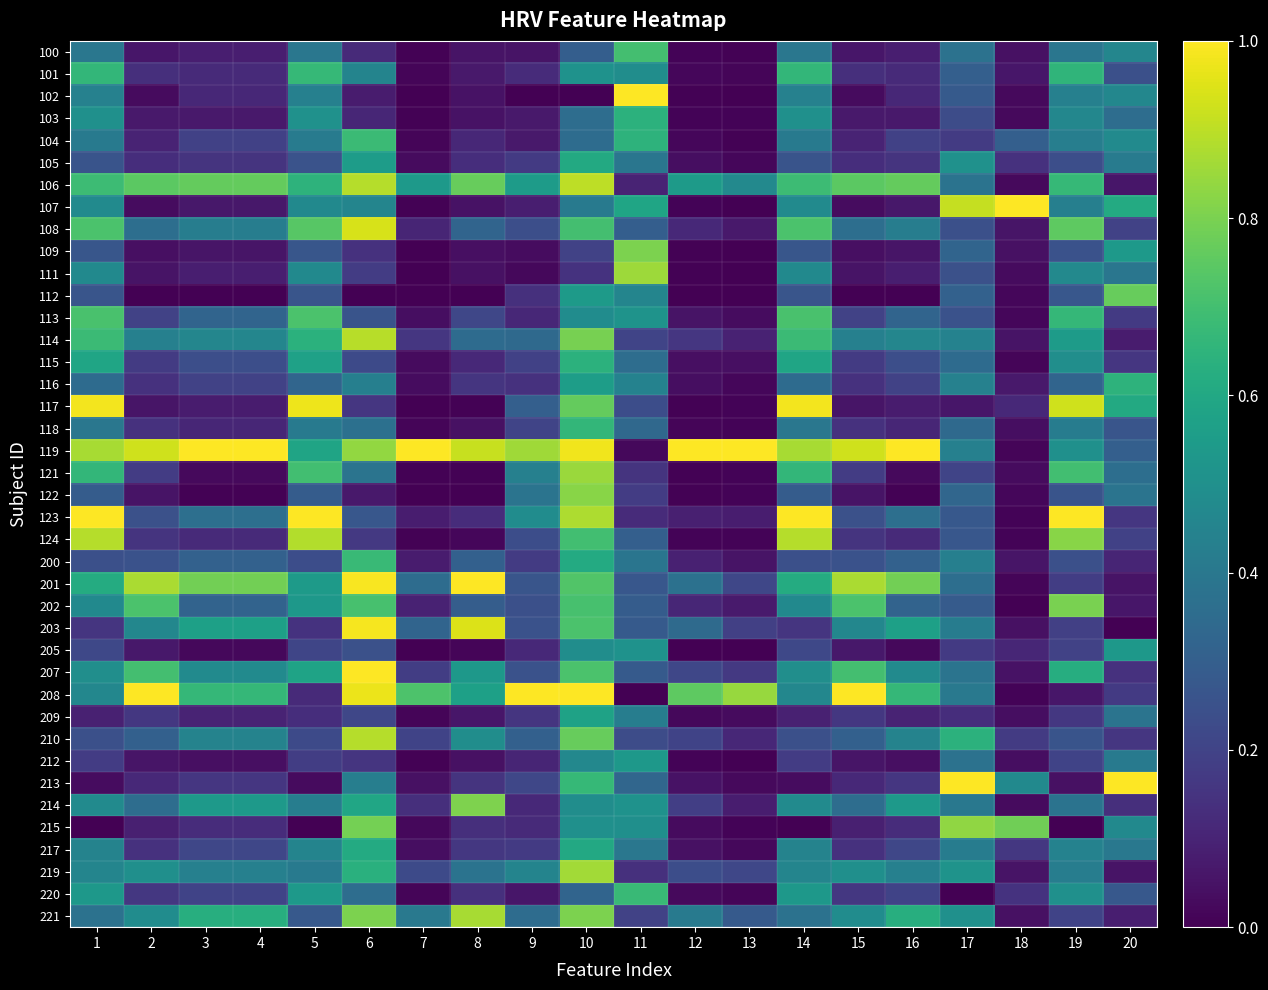

At how many categories does at least one series exceed 0?

20